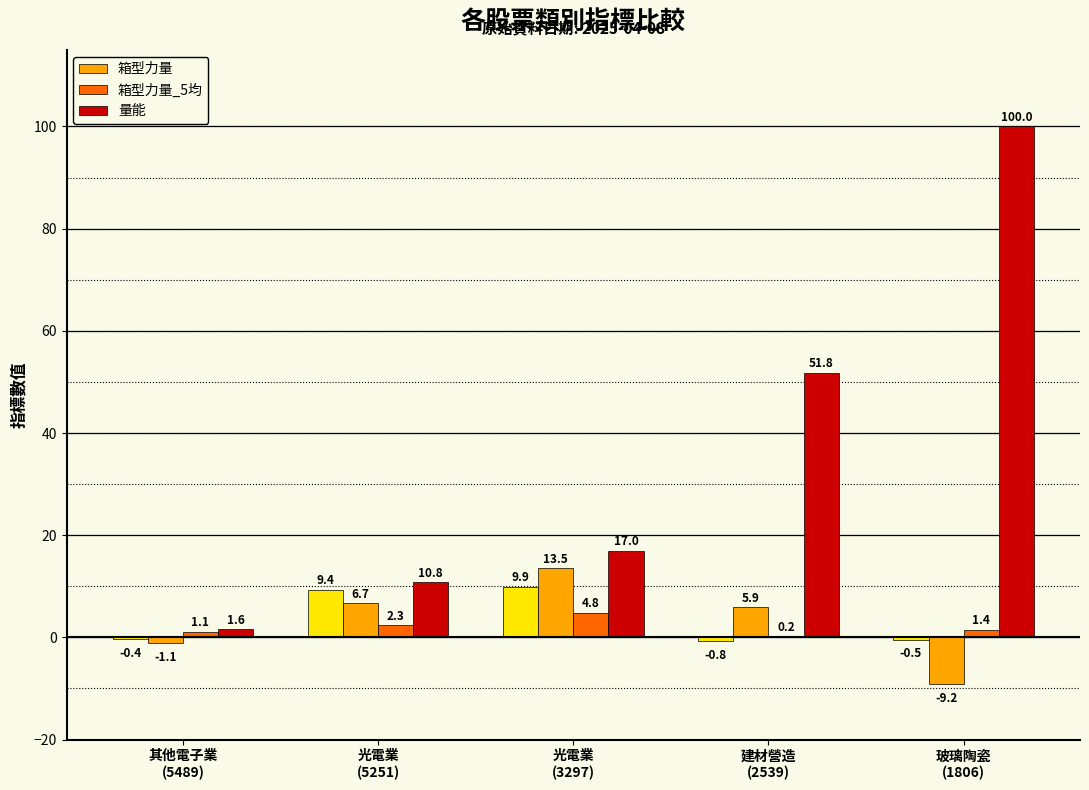

Which series has the largest range (max minus min)?

量能